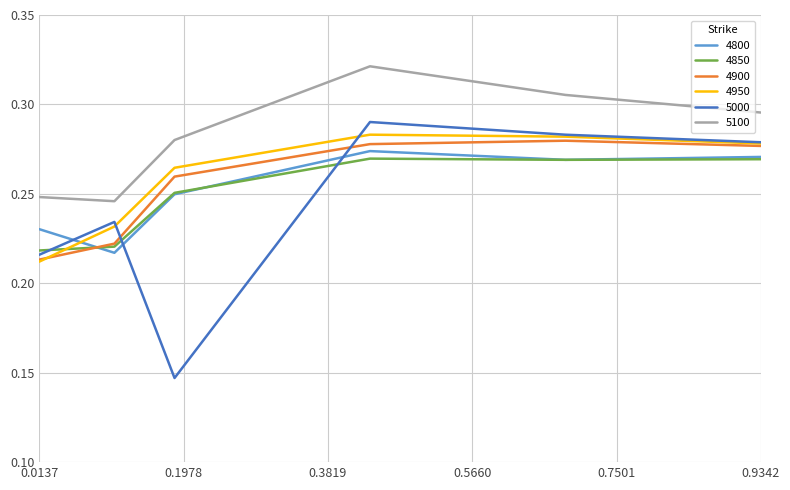

List the series in order of their peak value, highest first.

5100, 5000, 4950, 4900, 4800, 4850